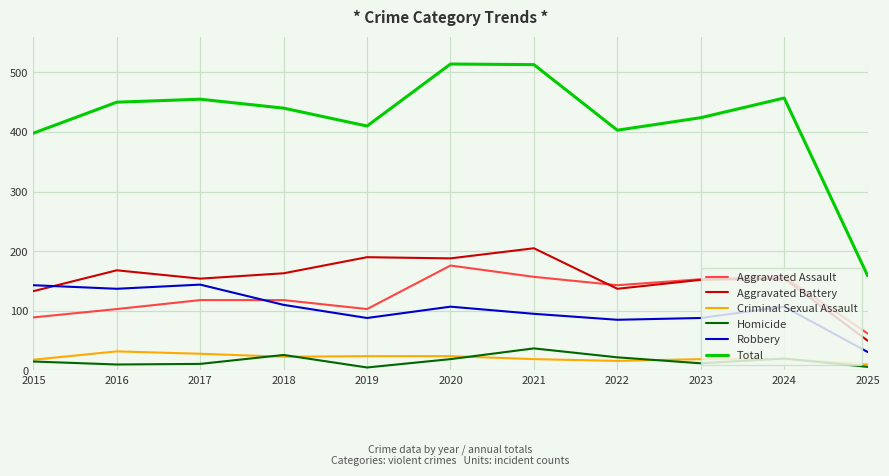

True or false: Aggravated Battery has more than 2 interior local peaks.

True